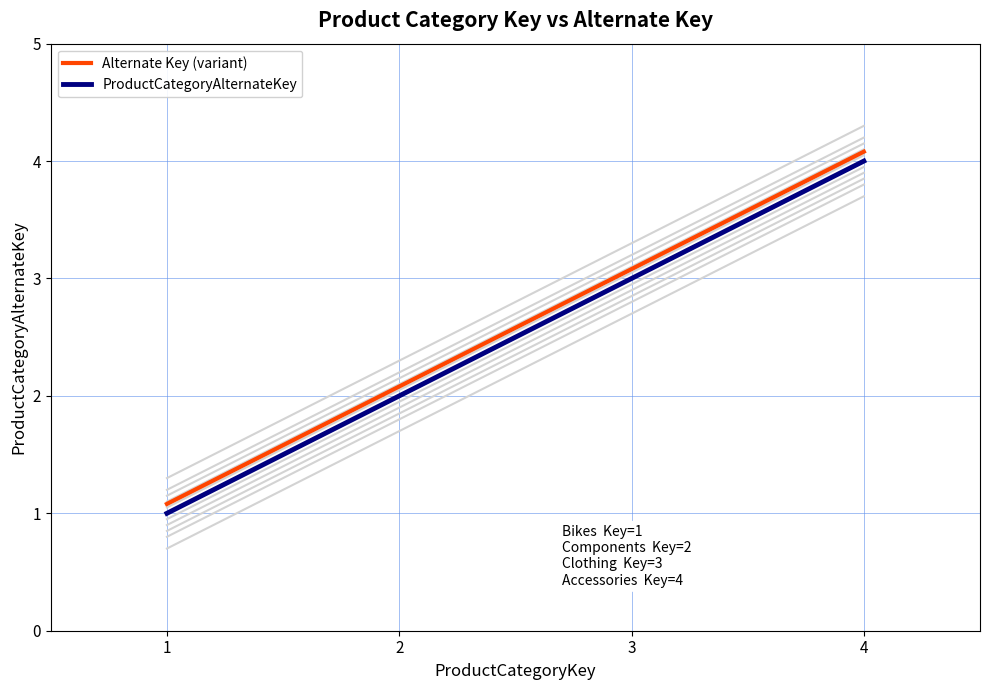

How many data points in ProductCategoryAlternateKey are above 3?

1